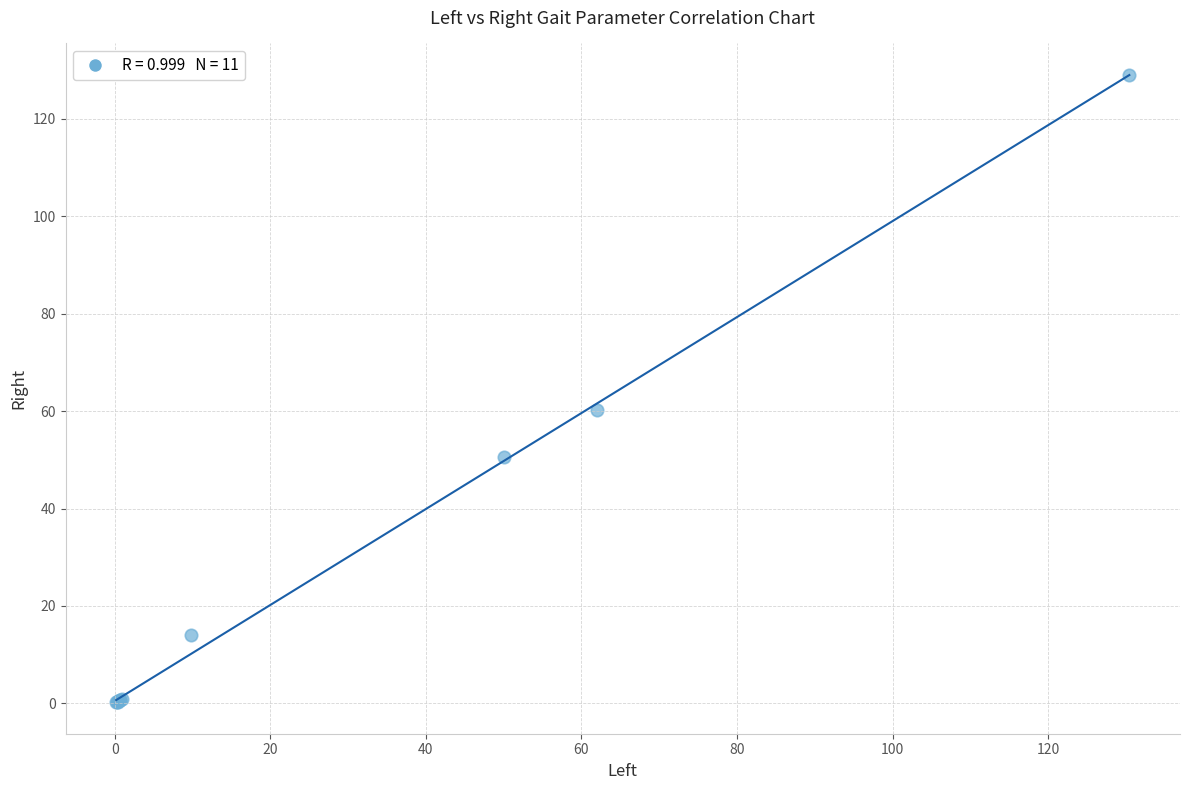

What Y value in the scatter plot is closest to 64?

60.2